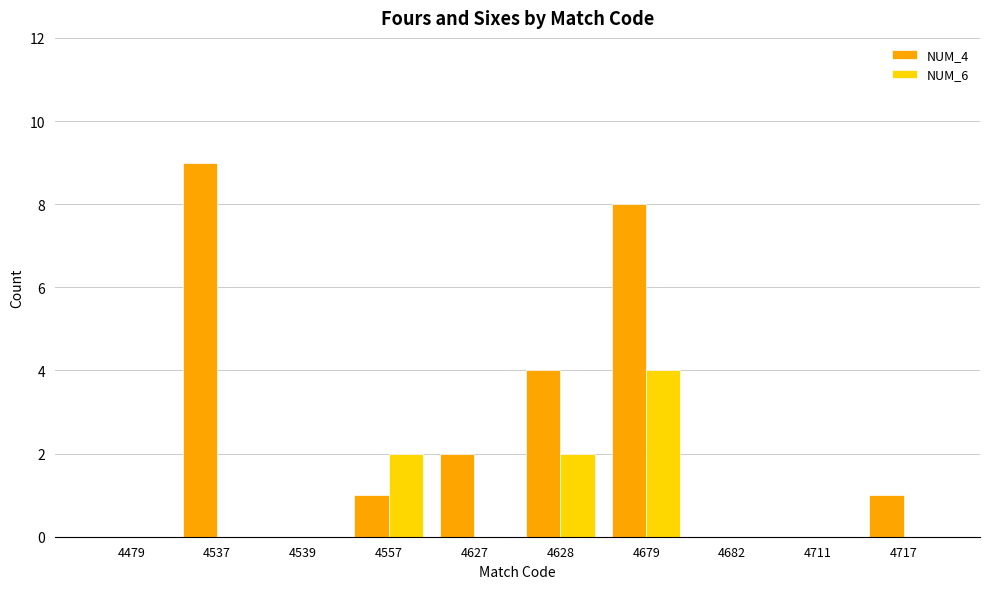

What is the highest value of the NUM_4 series?

9